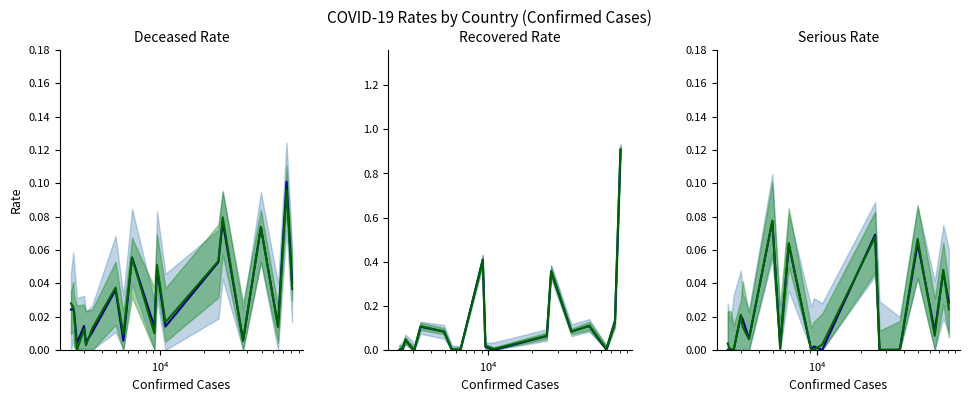

Is this an area chart (filled region under the line)?

No